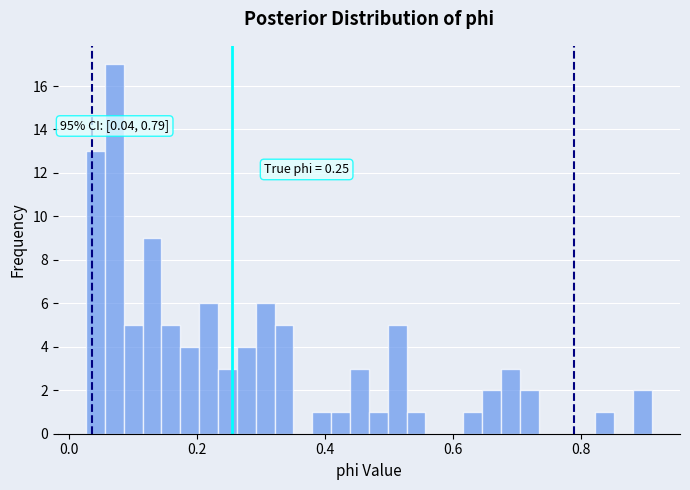

Read against the x-axis, roughly where is the centre of the tallest bar?

0.08